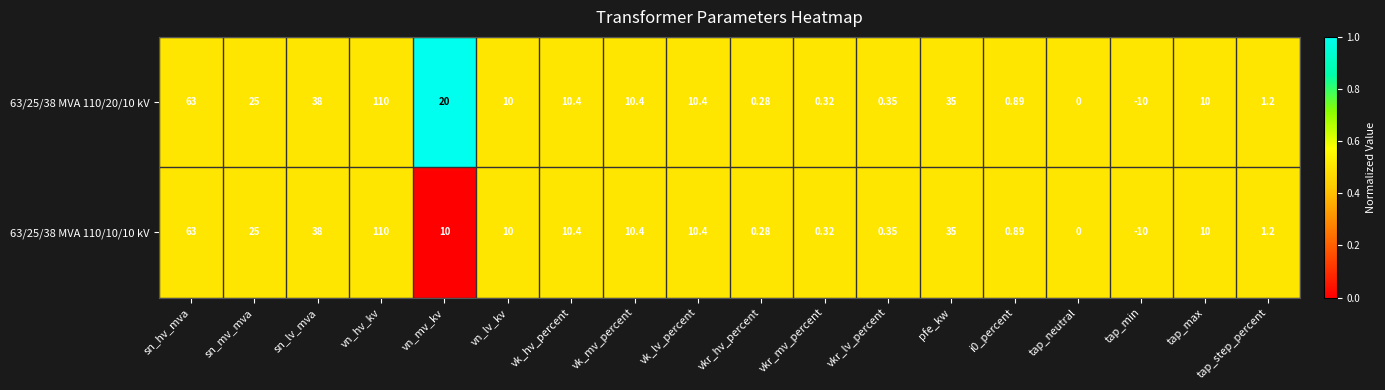

How many data points does each series have?

18